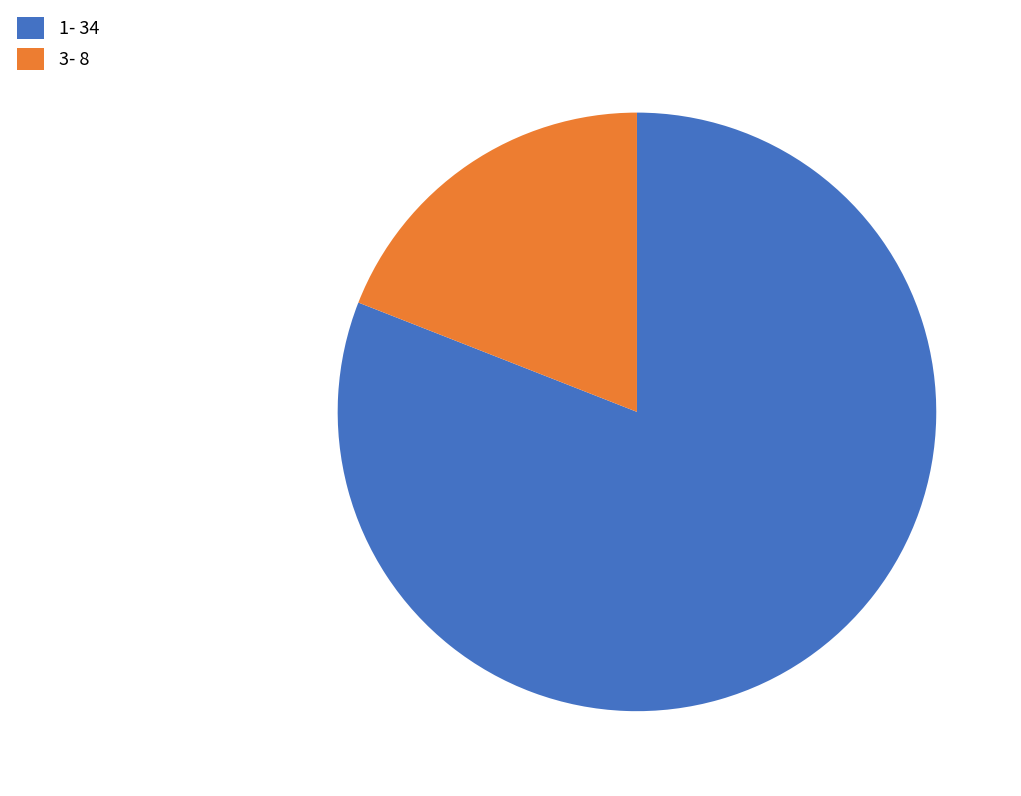

Which category has the smallest portion of the pie?

3